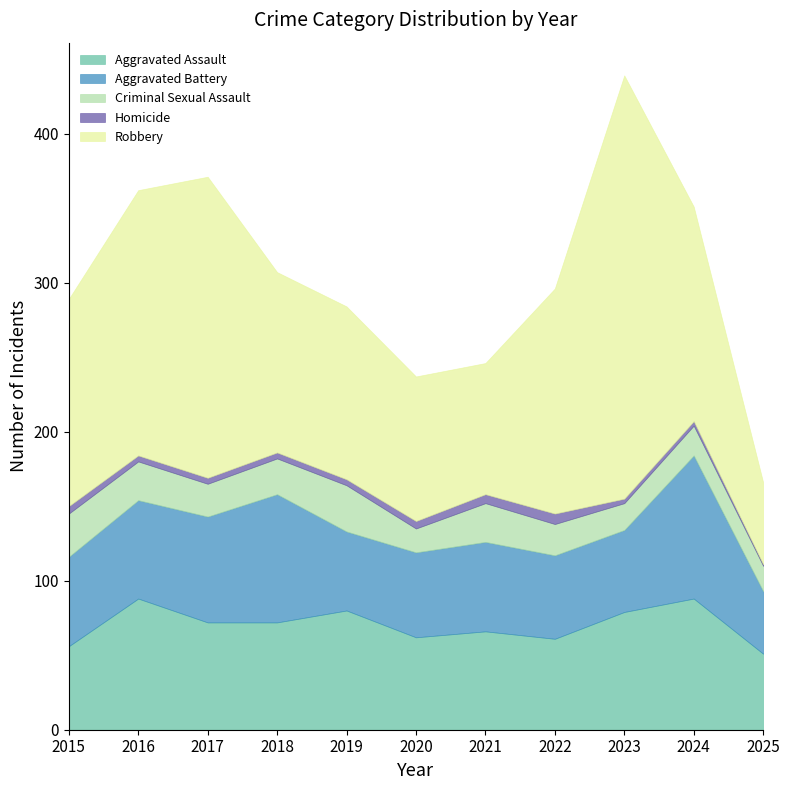

In Criminal Sexual Assault, how many points are higher than both neighbors (excluding endpoints)?

3